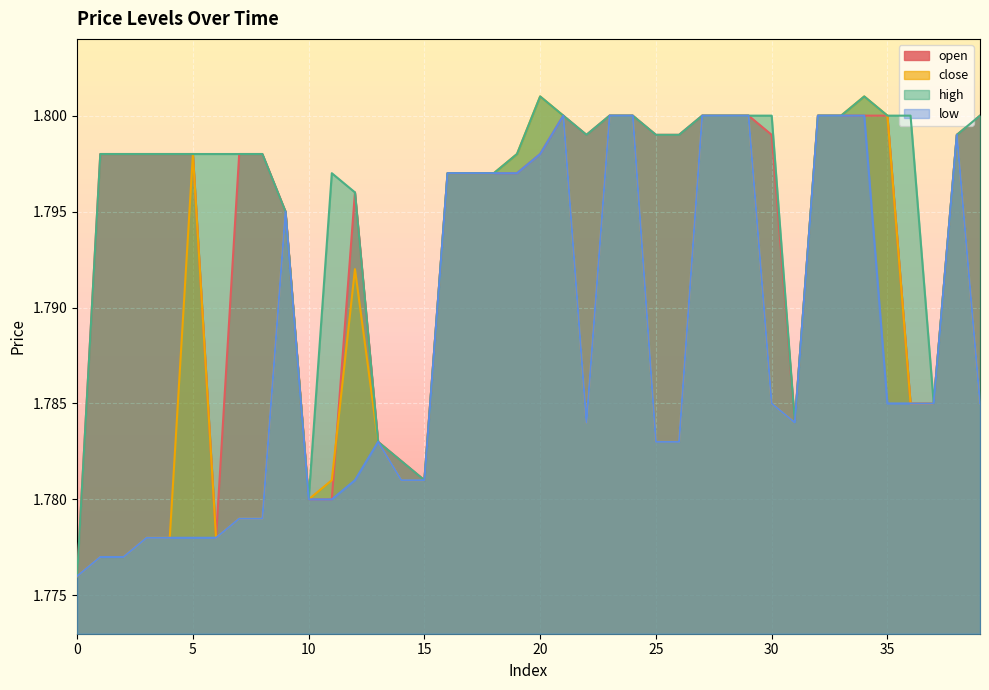

Reading left to right, what are all the values shown in this chart?

open: 0=1.8	1=1.8	2=1.8	3=1.8	4=1.8	5=1.8	6=1.8	7=1.8	8=1.8	9=1.8	10=1.8	11=1.8	12=1.8	13=1.8	14=1.8	15=1.8	16=1.8	17=1.8	18=1.8	19=1.8	20=1.8	21=1.8	22=1.8	23=1.8	24=1.8	25=1.8	26=1.8	27=1.8	28=1.8	29=1.8	30=1.8	31=1.8	32=1.8	33=1.8	34=1.8	35=1.8	36=1.8	37=1.8	38=1.8	39=1.8
close: 0=1.8	1=1.8	2=1.8	3=1.8	4=1.8	5=1.8	6=1.8	7=1.8	8=1.8	9=1.8	10=1.8	11=1.8	12=1.8	13=1.8	14=1.8	15=1.8	16=1.8	17=1.8	18=1.8	19=1.8	20=1.8	21=1.8	22=1.8	23=1.8	24=1.8	25=1.8	26=1.8	27=1.8	28=1.8	29=1.8	30=1.8	31=1.8	32=1.8	33=1.8	34=1.8	35=1.8	36=1.8	37=1.8	38=1.8	39=1.8
high: 0=1.8	1=1.8	2=1.8	3=1.8	4=1.8	5=1.8	6=1.8	7=1.8	8=1.8	9=1.8	10=1.8	11=1.8	12=1.8	13=1.8	14=1.8	15=1.8	16=1.8	17=1.8	18=1.8	19=1.8	20=1.8	21=1.8	22=1.8	23=1.8	24=1.8	25=1.8	26=1.8	27=1.8	28=1.8	29=1.8	30=1.8	31=1.8	32=1.8	33=1.8	34=1.8	35=1.8	36=1.8	37=1.8	38=1.8	39=1.8
low: 0=1.8	1=1.8	2=1.8	3=1.8	4=1.8	5=1.8	6=1.8	7=1.8	8=1.8	9=1.8	10=1.8	11=1.8	12=1.8	13=1.8	14=1.8	15=1.8	16=1.8	17=1.8	18=1.8	19=1.8	20=1.8	21=1.8	22=1.8	23=1.8	24=1.8	25=1.8	26=1.8	27=1.8	28=1.8	29=1.8	30=1.8	31=1.8	32=1.8	33=1.8	34=1.8	35=1.8	36=1.8	37=1.8	38=1.8	39=1.8